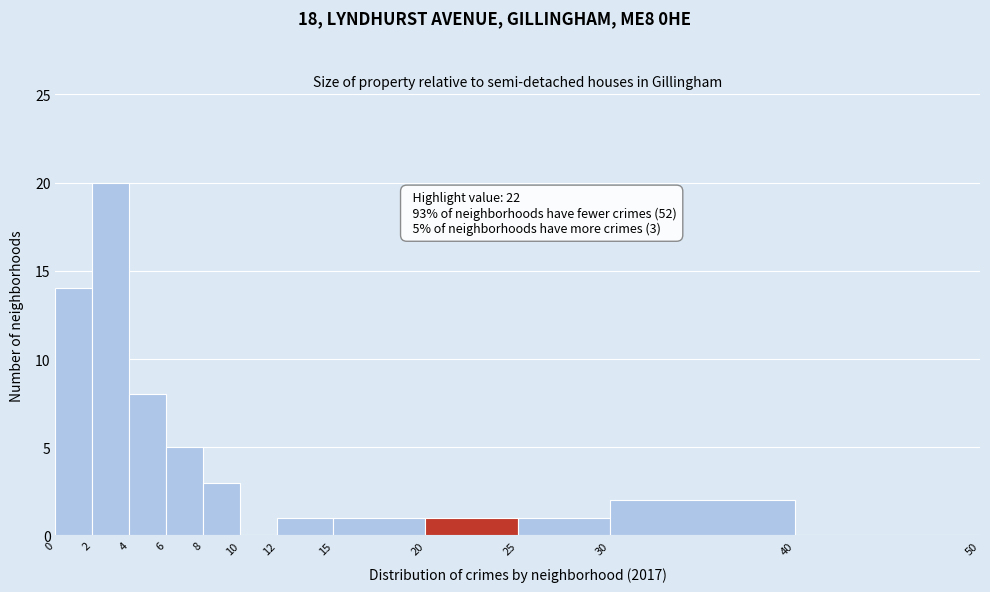

Over which range of the x-axis is the bar tallest?

2 to 4